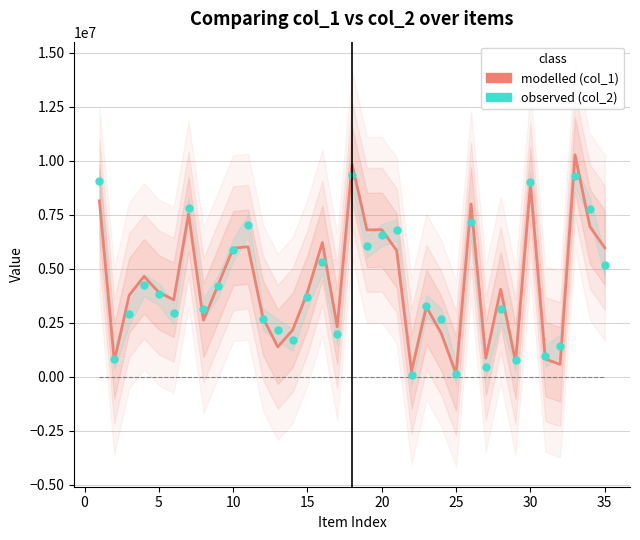

True or false: col_3 and col_1 (modelled) intersect in this chart.

False